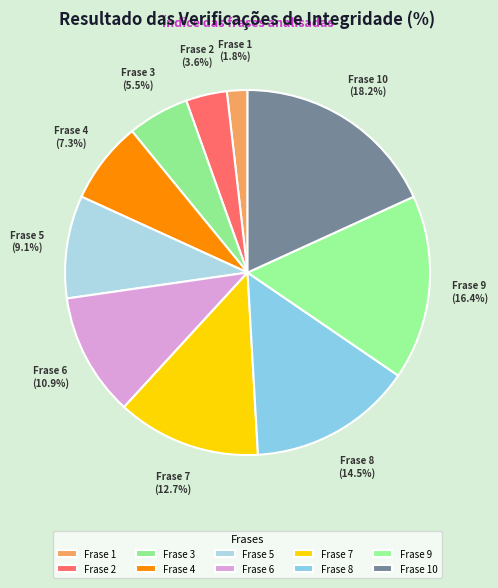

Is it true that Frase 9 is 16% of the pie?

True